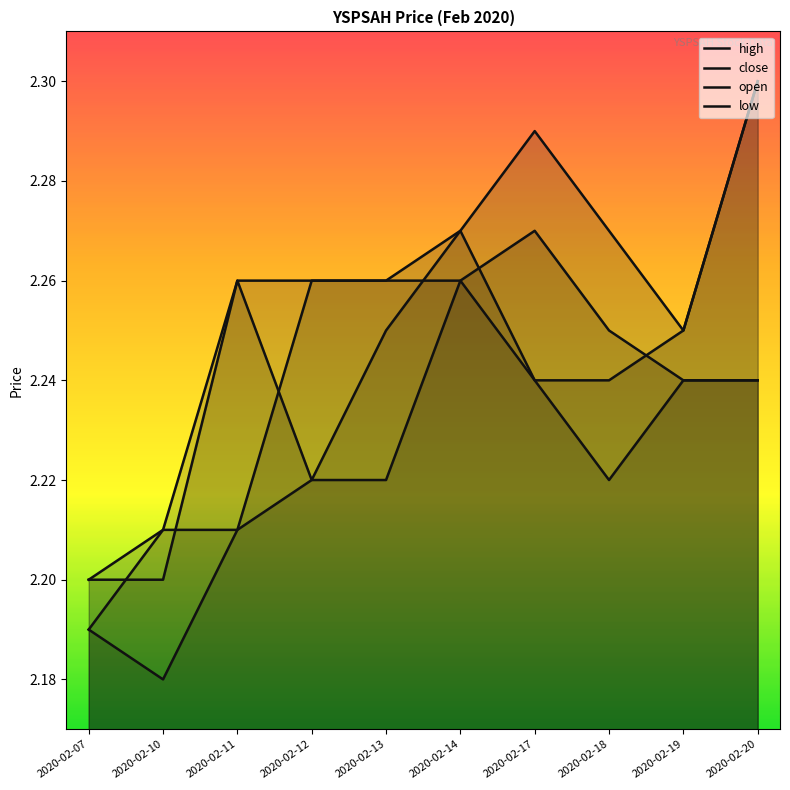

How many distinct data groups are displayed?

4